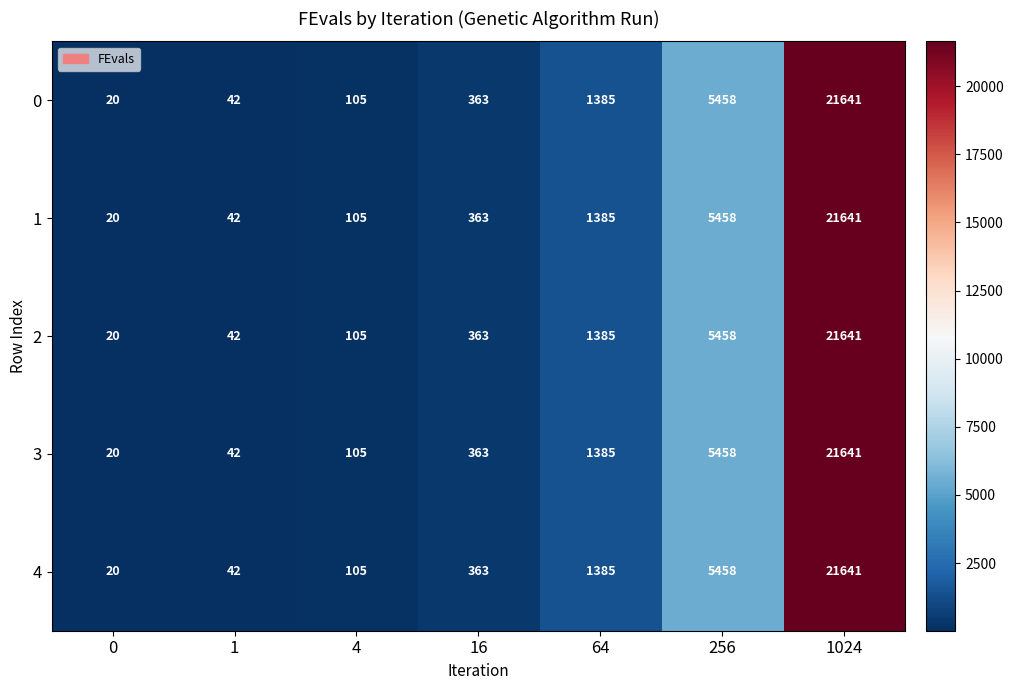

What is the greatest value displayed?

21641